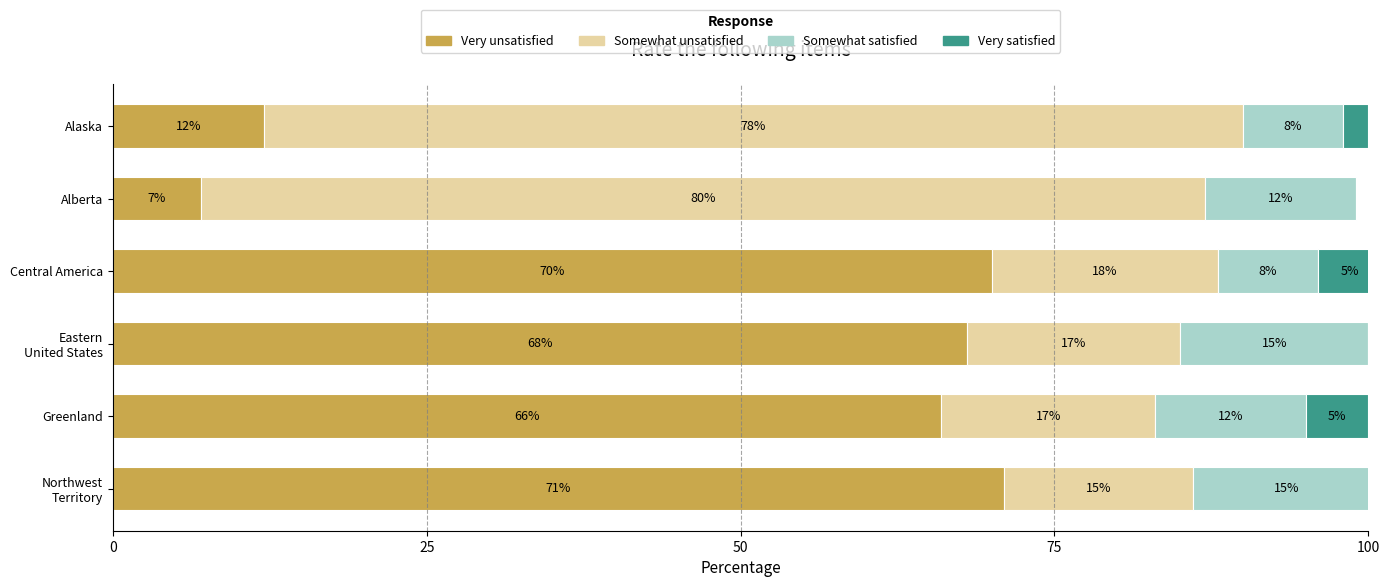

What is the total value across all series at Alaska?

100